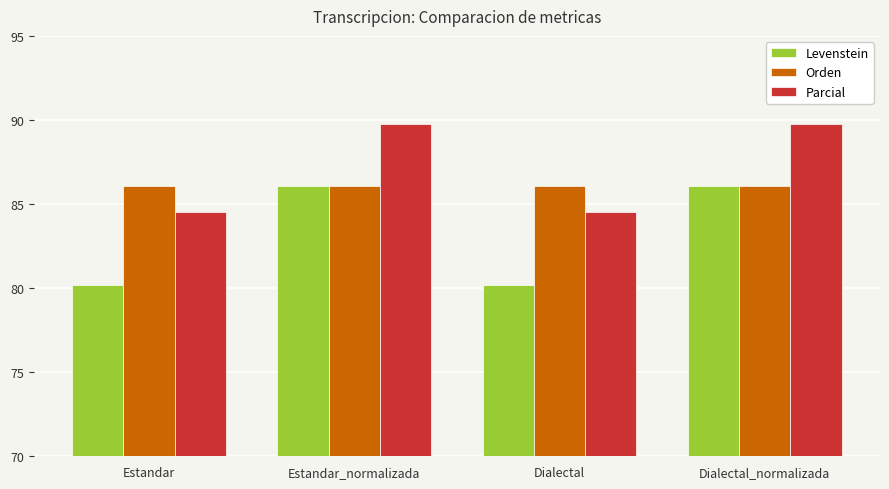

Which series has the widest spread of values?

Levenstein